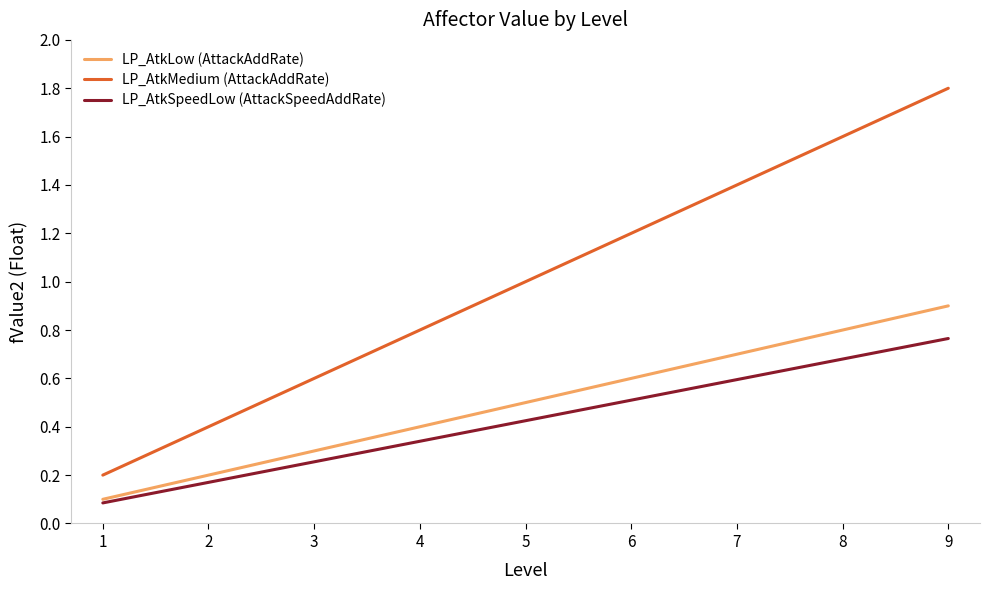

At 8, list the series in order from largest to smallest.

LP_AtkMedium (AttackAddRate), LP_AtkLow (AttackAddRate), LP_AtkSpeedLow (AttackSpeedAddRate)